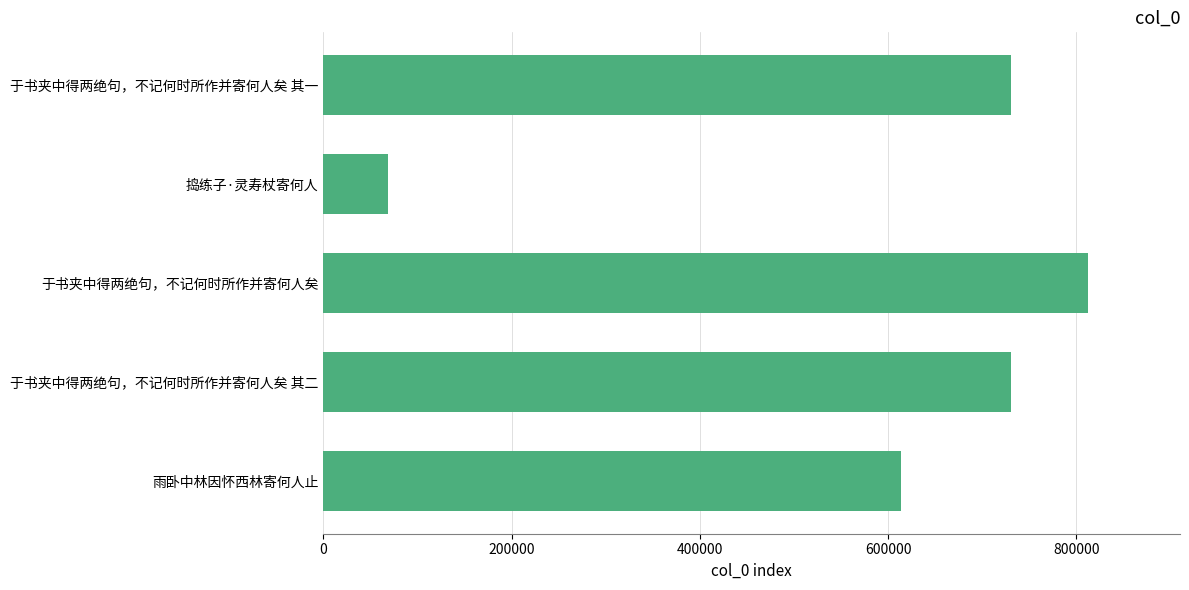

Is it true that the value at 于书夹中得两绝句，不记何时所作并寄何人矣 is 812549?

True